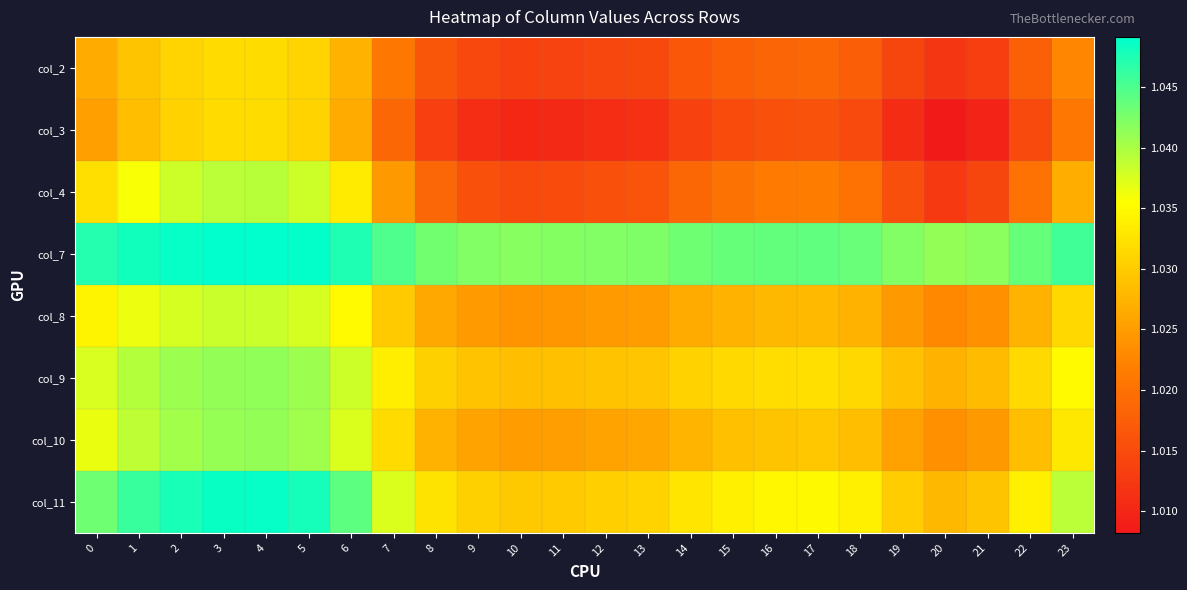

Reading left to right, transcribe all the data shown in this chart.

col_2: 0=1.0	1=1.0	2=1.0	3=1.0	4=1.0	5=1.0	6=1.0	7=1.0	8=1.0	9=1.0	10=1.0	11=1.0	12=1.0	13=1.0	14=1.0	15=1.0	16=1.0	17=1.0	18=1.0	19=1.0	20=1.0	21=1.0	22=1.0	23=1.0
col_3: 0=1.0	1=1.0	2=1.0	3=1.0	4=1.0	5=1.0	6=1.0	7=1.0	8=1.0	9=1.0	10=1.0	11=1.0	12=1.0	13=1.0	14=1.0	15=1.0	16=1.0	17=1.0	18=1.0	19=1.0	20=1.0	21=1.0	22=1.0	23=1.0
col_4: 0=1.0	1=1.0	2=1.0	3=1.0	4=1.0	5=1.0	6=1.0	7=1.0	8=1.0	9=1.0	10=1.0	11=1.0	12=1.0	13=1.0	14=1.0	15=1.0	16=1.0	17=1.0	18=1.0	19=1.0	20=1.0	21=1.0	22=1.0	23=1.0
col_7: 0=1.0	1=1.0	2=1.0	3=1.0	4=1.0	5=1.0	6=1.0	7=1.0	8=1.0	9=1.0	10=1.0	11=1.0	12=1.0	13=1.0	14=1.0	15=1.0	16=1.0	17=1.0	18=1.0	19=1.0	20=1.0	21=1.0	22=1.0	23=1.0
col_8: 0=1.0	1=1.0	2=1.0	3=1.0	4=1.0	5=1.0	6=1.0	7=1.0	8=1.0	9=1.0	10=1.0	11=1.0	12=1.0	13=1.0	14=1.0	15=1.0	16=1.0	17=1.0	18=1.0	19=1.0	20=1.0	21=1.0	22=1.0	23=1.0
col_9: 0=1.0	1=1.0	2=1.0	3=1.0	4=1.0	5=1.0	6=1.0	7=1.0	8=1.0	9=1.0	10=1.0	11=1.0	12=1.0	13=1.0	14=1.0	15=1.0	16=1.0	17=1.0	18=1.0	19=1.0	20=1.0	21=1.0	22=1.0	23=1.0
col_10: 0=1.0	1=1.0	2=1.0	3=1.0	4=1.0	5=1.0	6=1.0	7=1.0	8=1.0	9=1.0	10=1.0	11=1.0	12=1.0	13=1.0	14=1.0	15=1.0	16=1.0	17=1.0	18=1.0	19=1.0	20=1.0	21=1.0	22=1.0	23=1.0
col_11: 0=1.0	1=1.0	2=1.0	3=1.0	4=1.0	5=1.0	6=1.0	7=1.0	8=1.0	9=1.0	10=1.0	11=1.0	12=1.0	13=1.0	14=1.0	15=1.0	16=1.0	17=1.0	18=1.0	19=1.0	20=1.0	21=1.0	22=1.0	23=1.0